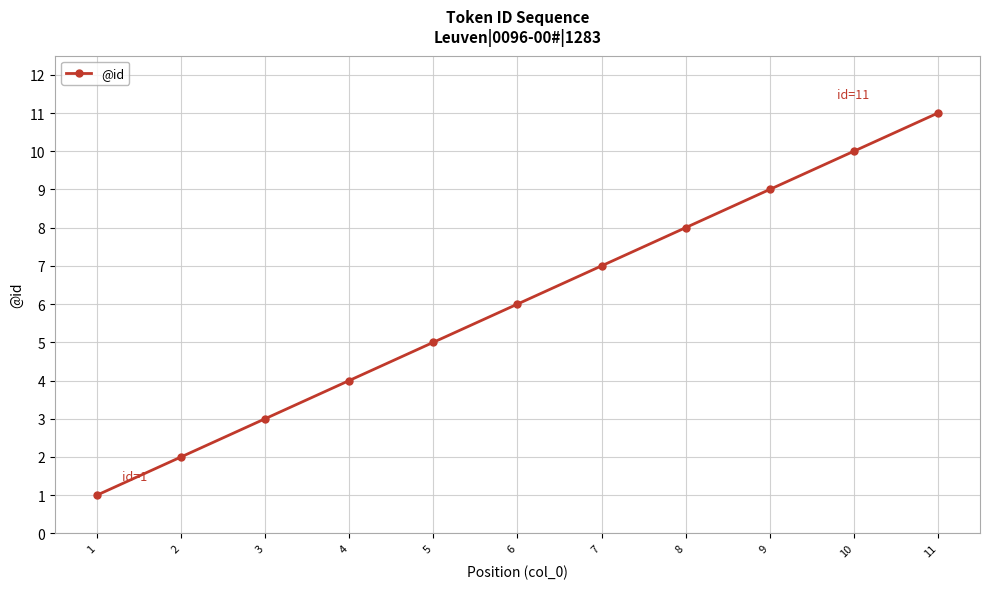

What is the change in value from 1 to 5?

+4